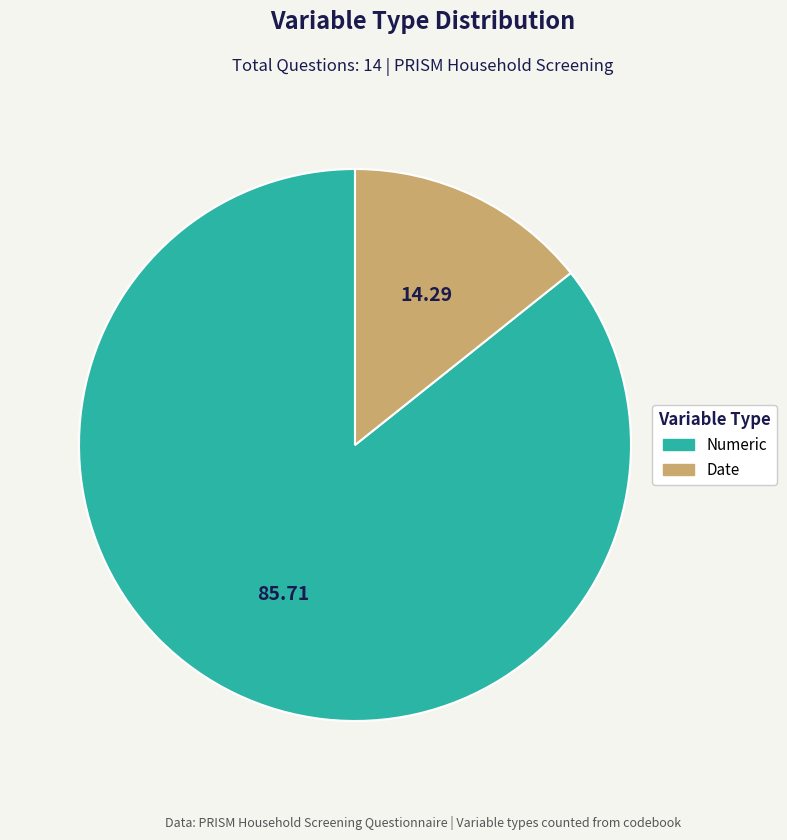

How many slices are in this pie chart?

2